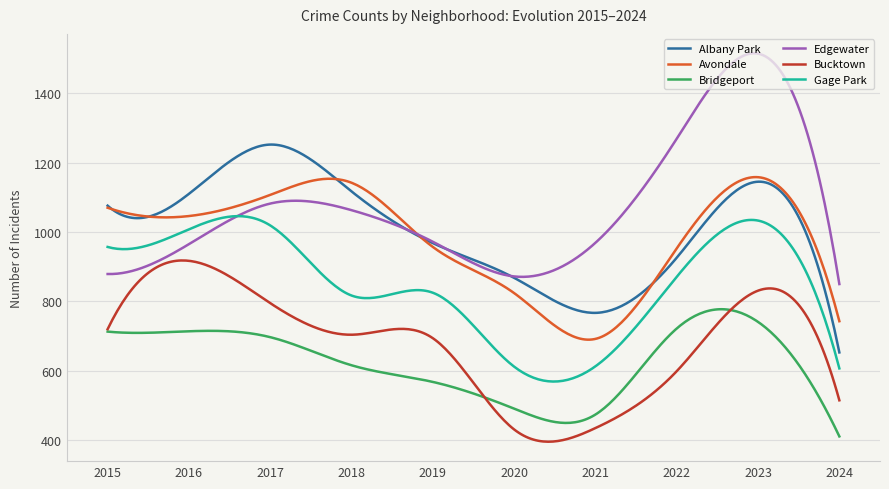

True or false: Bucktown and Avondale intersect in this chart.

False